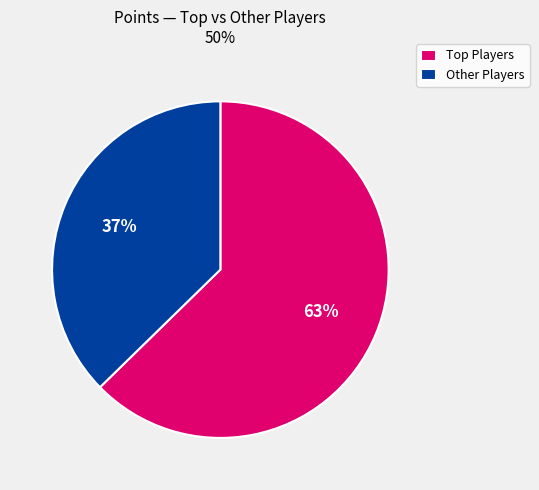

Which slice is the smallest?

Other Players